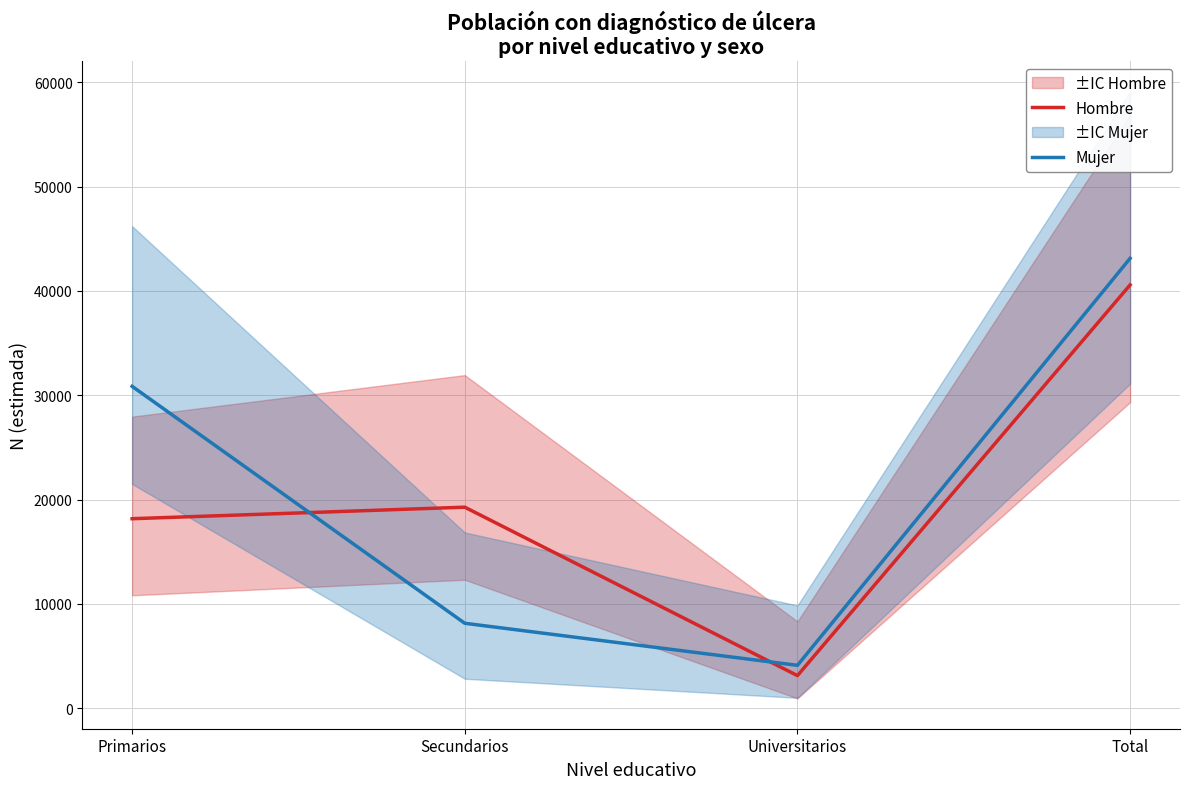

The Hombre series shows 30892 at Secundarios. True or false?

False